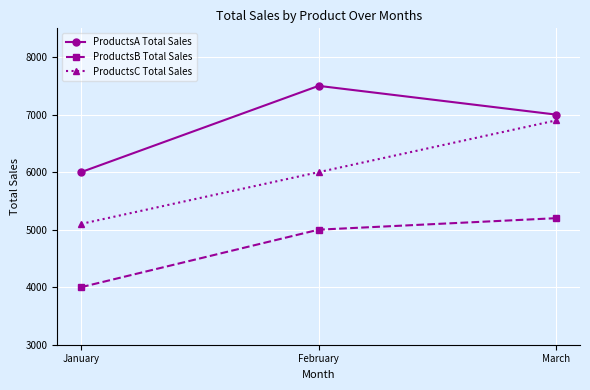

How many ProductsA Total Sales values are between 6000 and 7500?

3